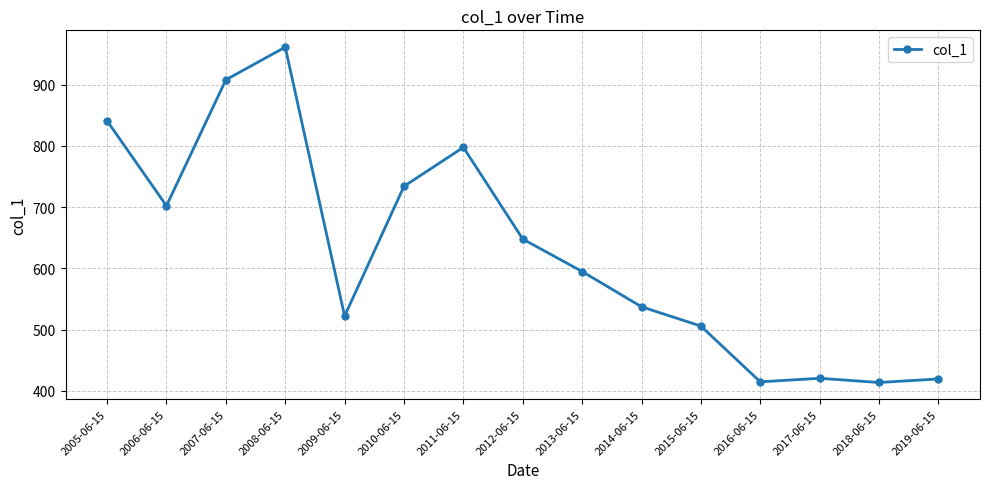

At which label does the data first exceed 594?

2005-06-15